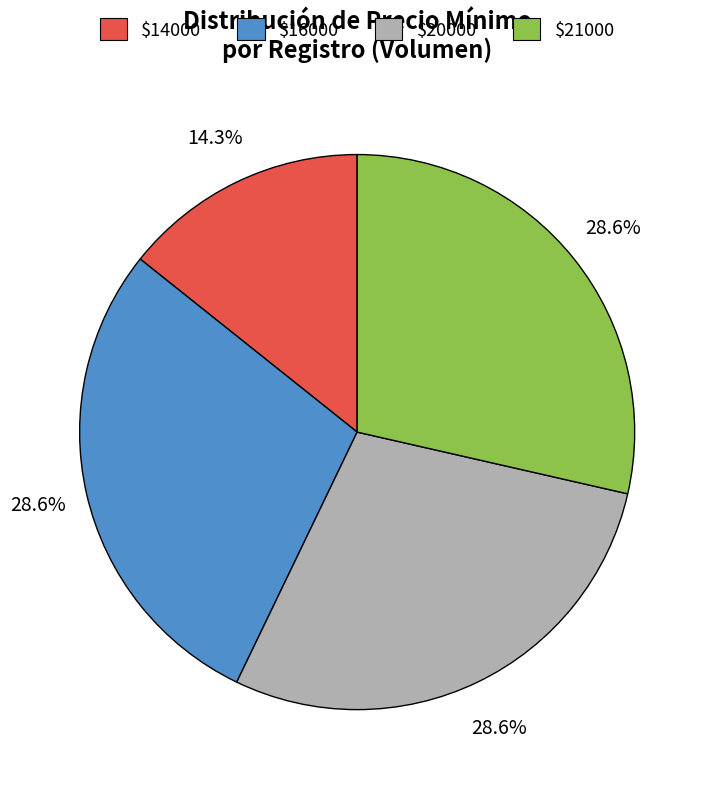

Is there a majority slice in this chart?

No